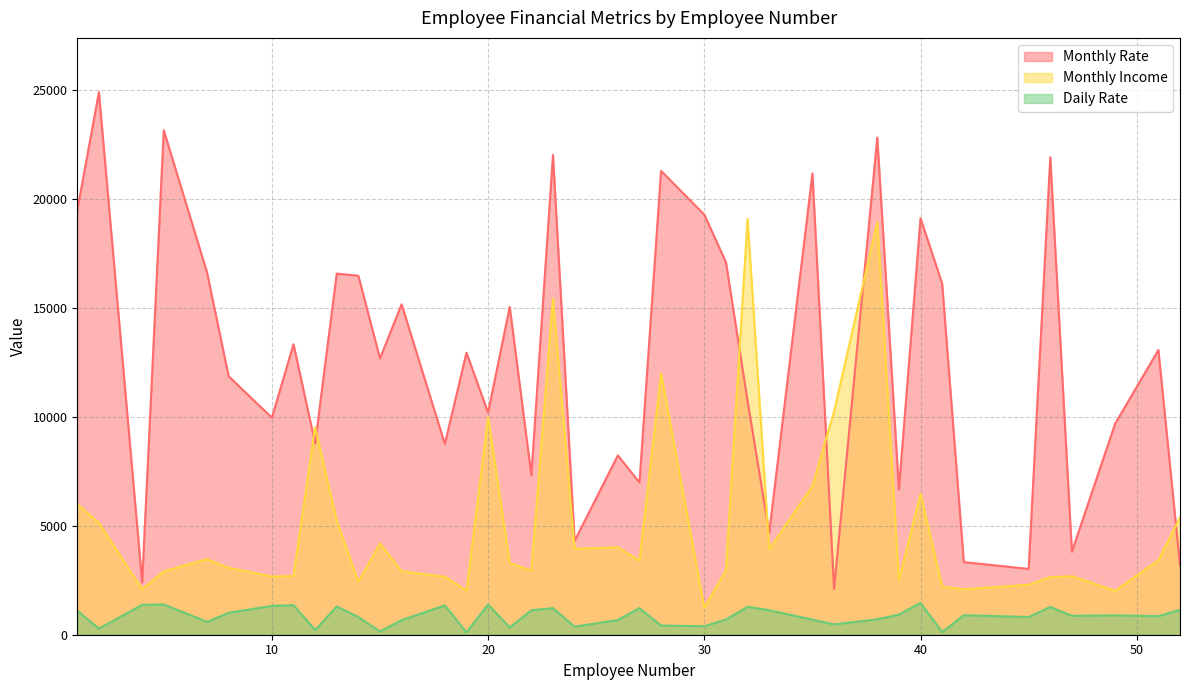

How many interior local valleys does the Monthly Income series have?

12